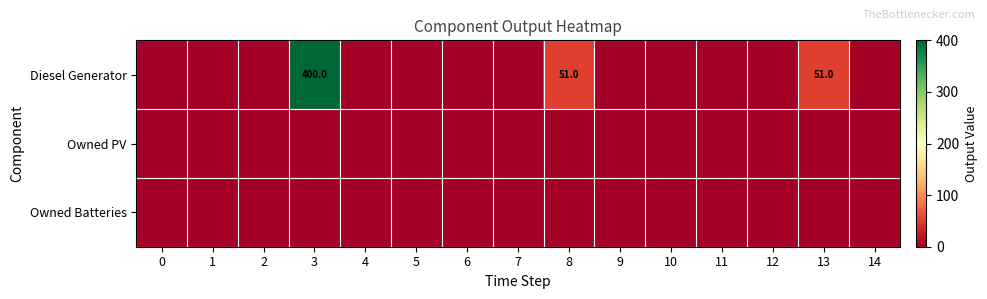

Is the value of Diesel Generator at 0 greater than the value of Owned Batteries at 8?

No